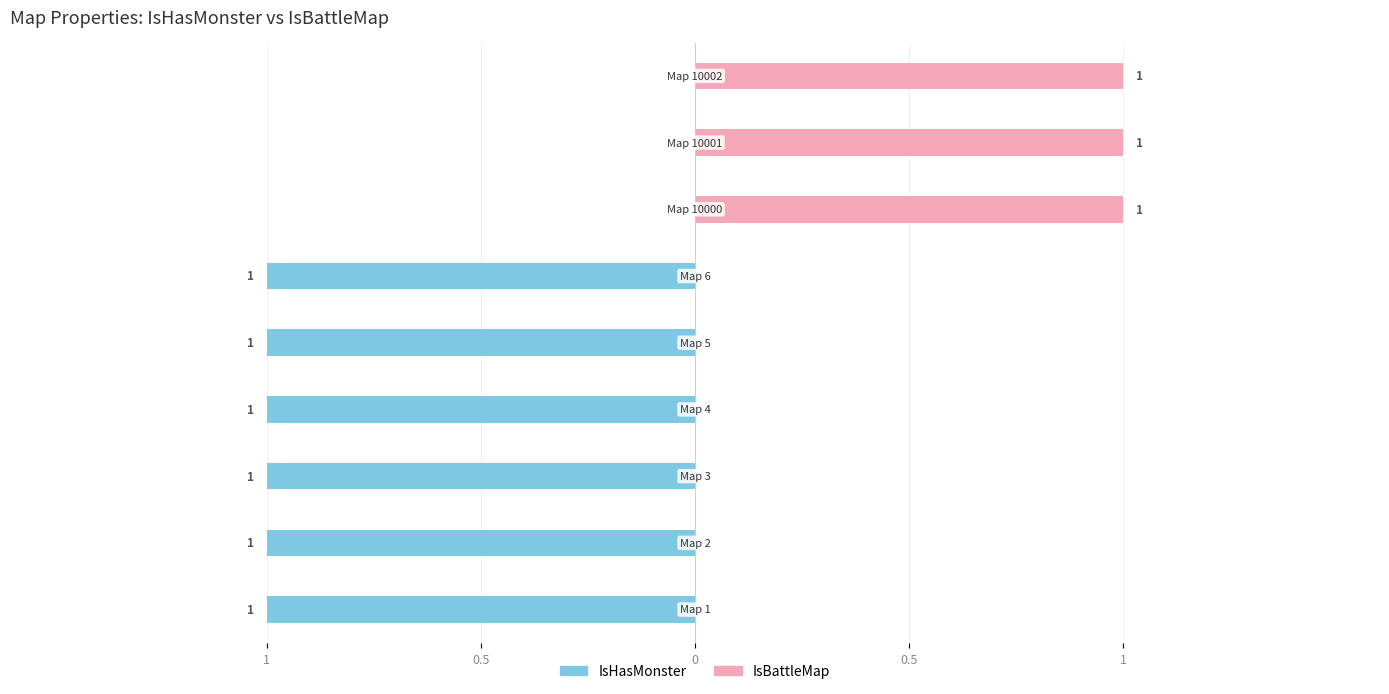

True or false: IsHasMonster has a value of 0 at 8.

True